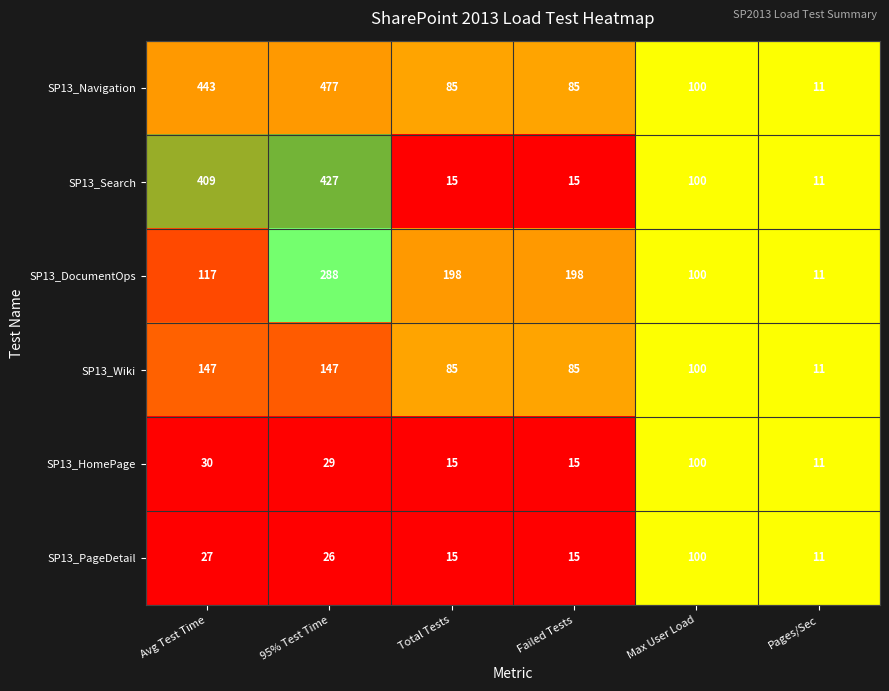

Is it true that SP13_PageDetail equals 100 at Max User Load?

True